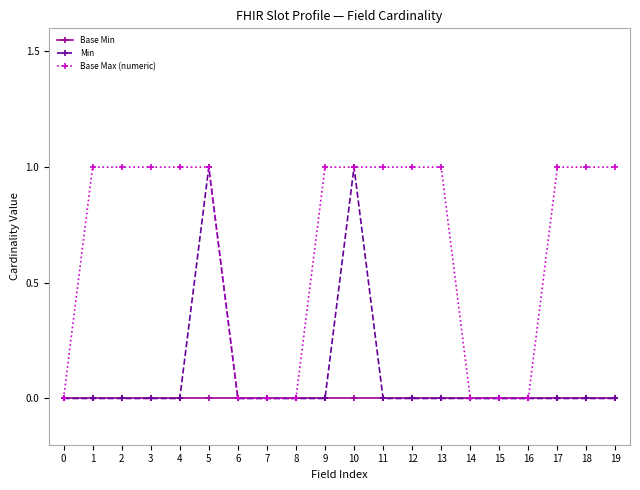

What is the total value across all series at 18?

1